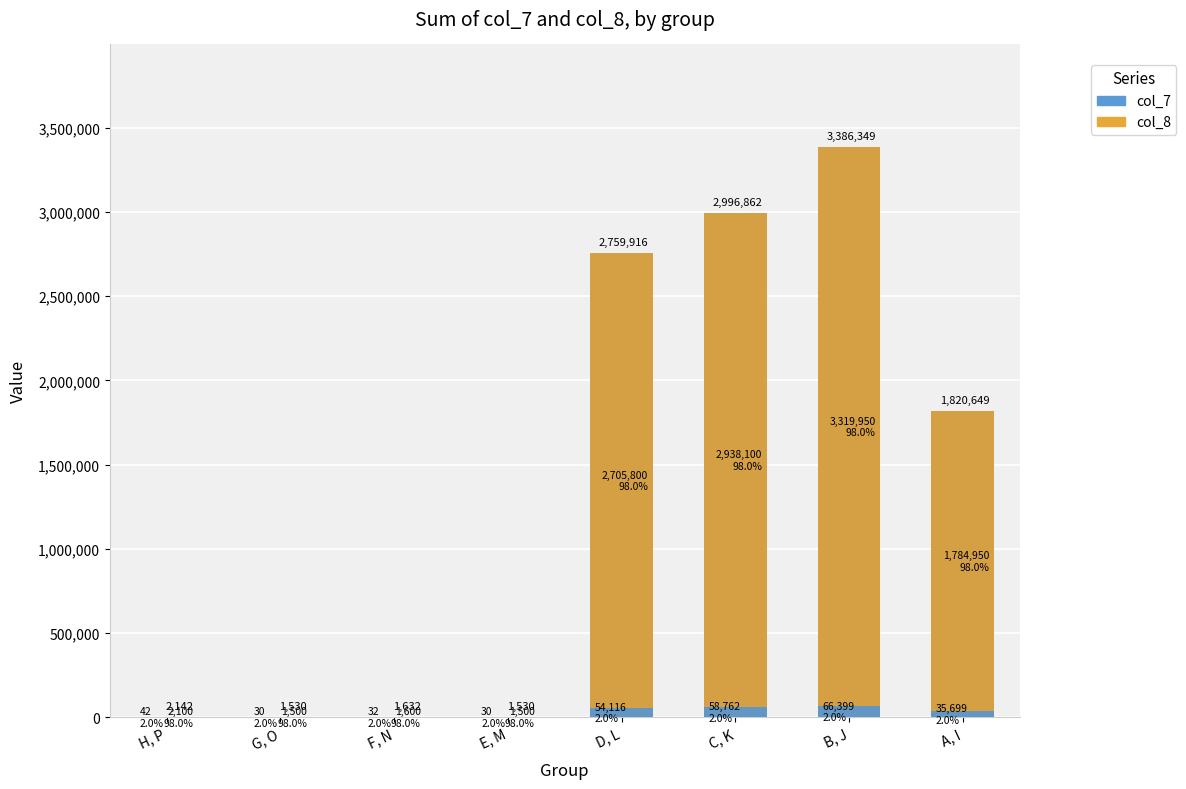

Reading right to left, what are all the values shown in this chart?

col_7: A, I=35699	B, J=66399	C, K=58762	D, L=54116	E, M=30	F, N=32	G, O=30	H, P=42
col_8: A, I=1784950	B, J=3319950	C, K=2938100	D, L=2705800	E, M=1500	F, N=1600	G, O=1500	H, P=2100